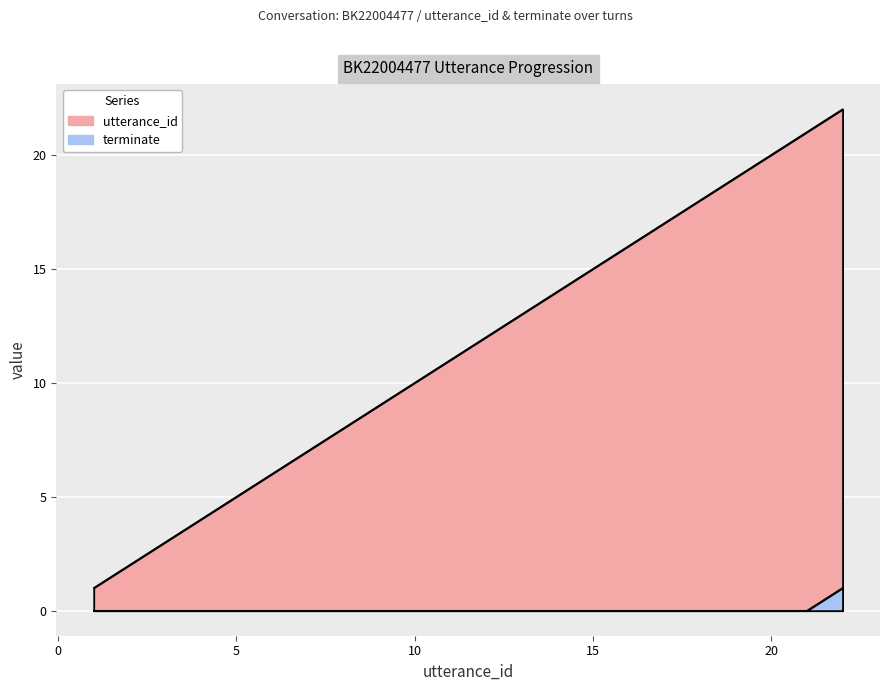

How many categories are shown in the chart?

22